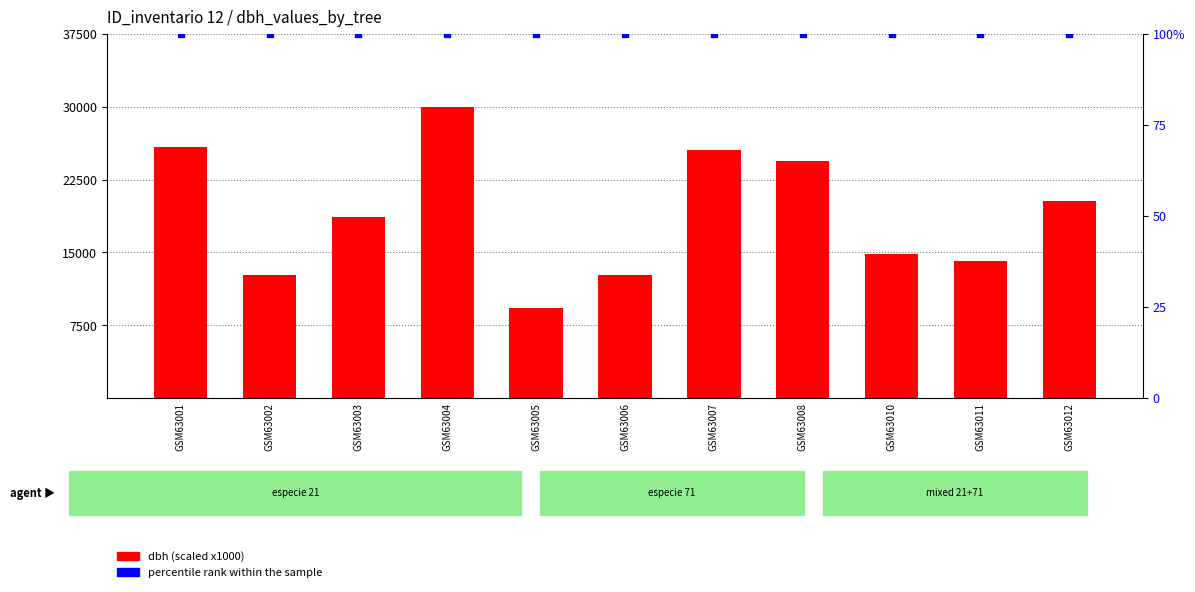

What is the total value across all series at GSM63005?

9400